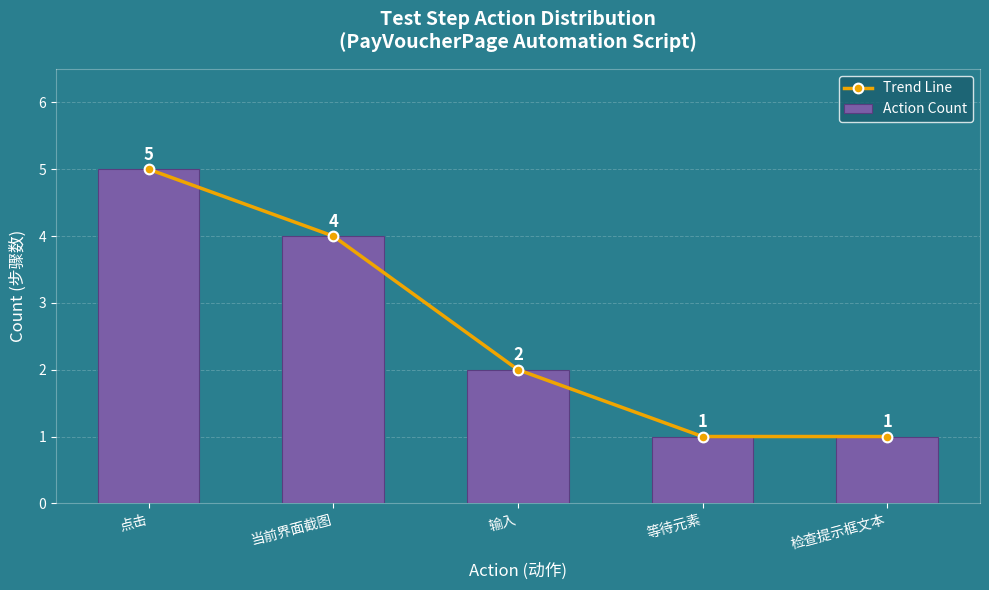

What is the label of the 1st bar from the right?

检查提示框文本